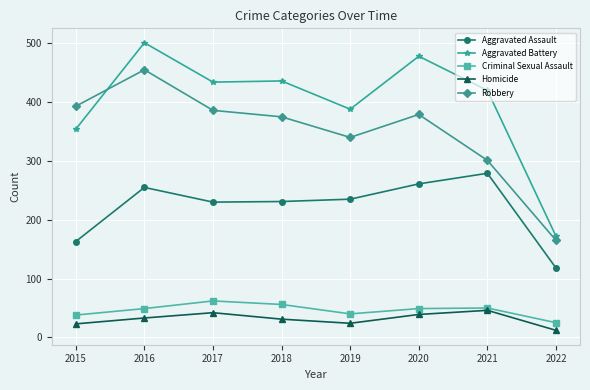

What is the smallest value displayed?

12